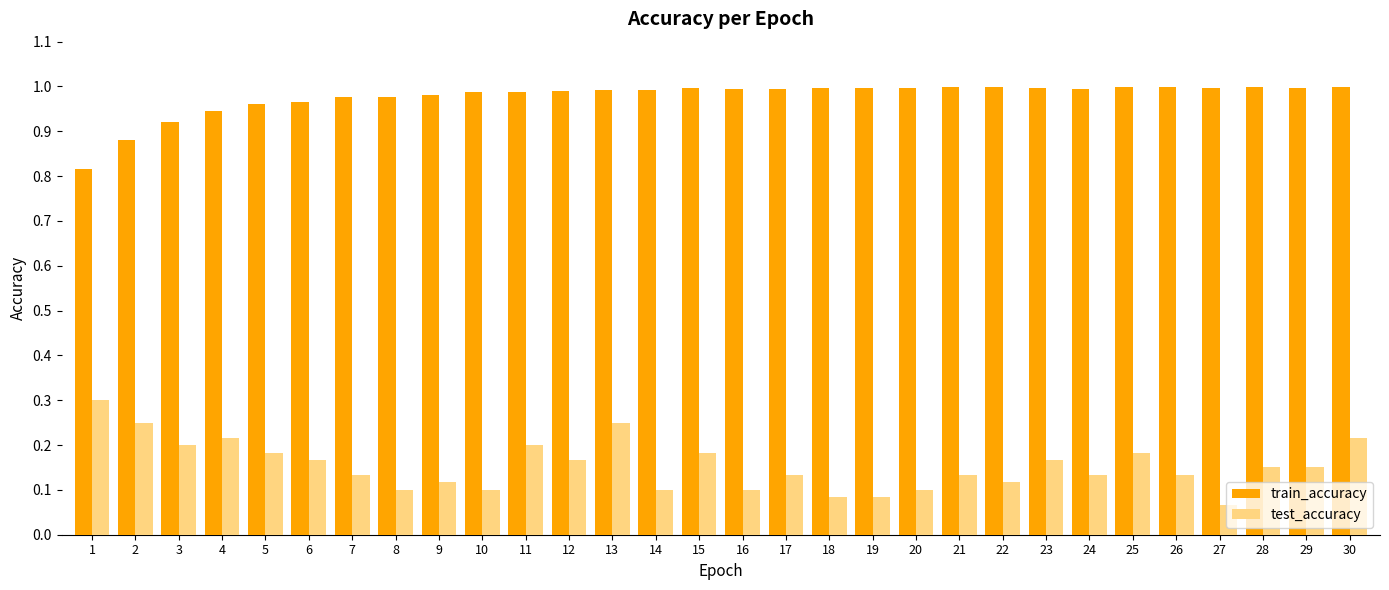

Does the chart contain any negative values?

No